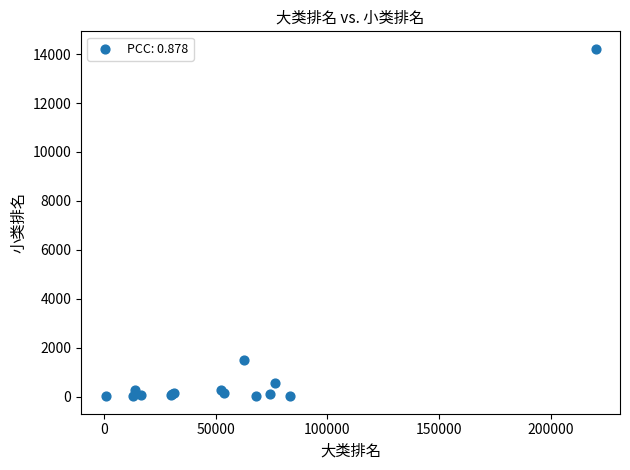

What Y value in the scatter plot is closest to 7115?

1482